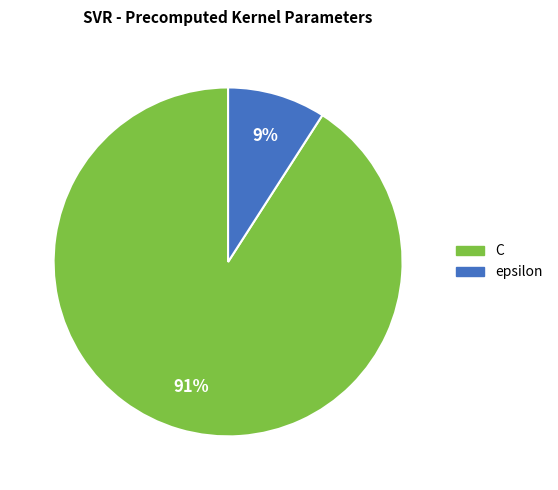

Which slice is the largest?

C